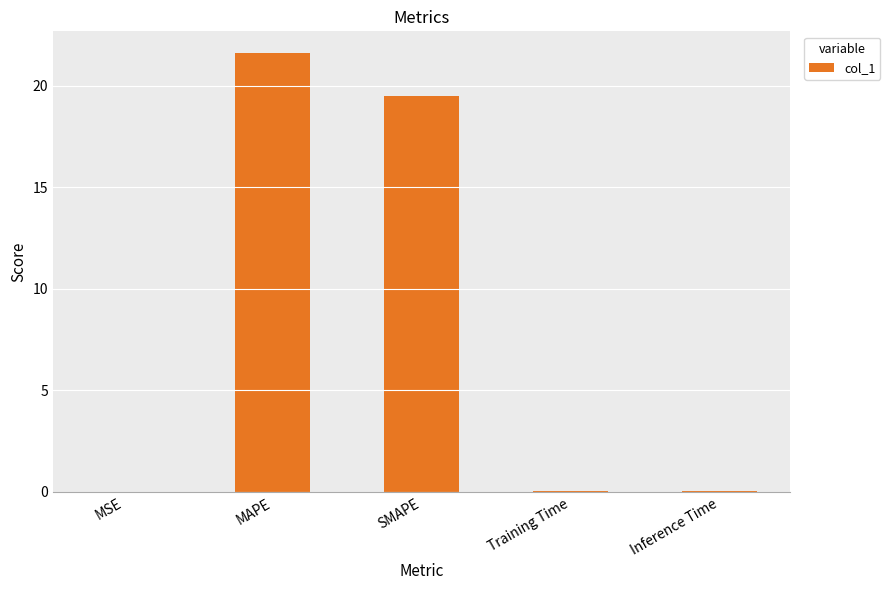

What is the maximum value shown in the chart?

21.6